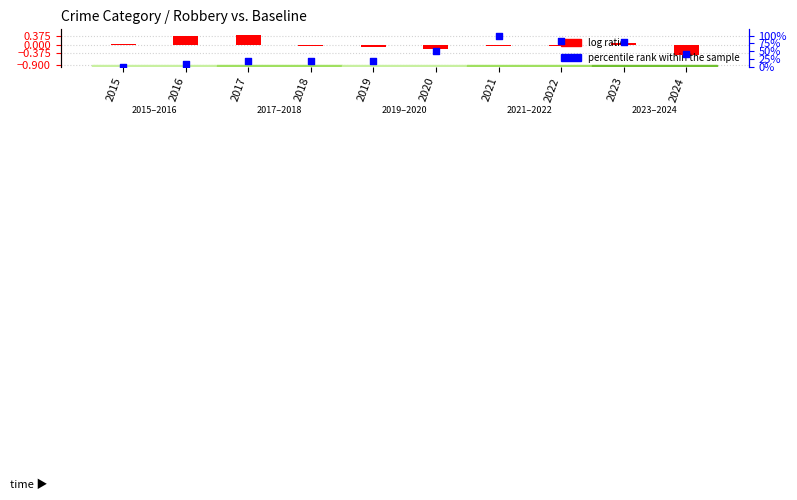

At how many categories does at least one series exceed 12?

8